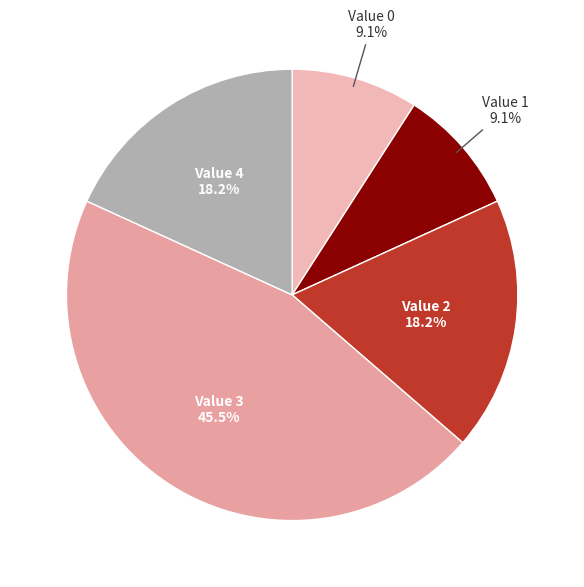

Which slice is the largest?

3